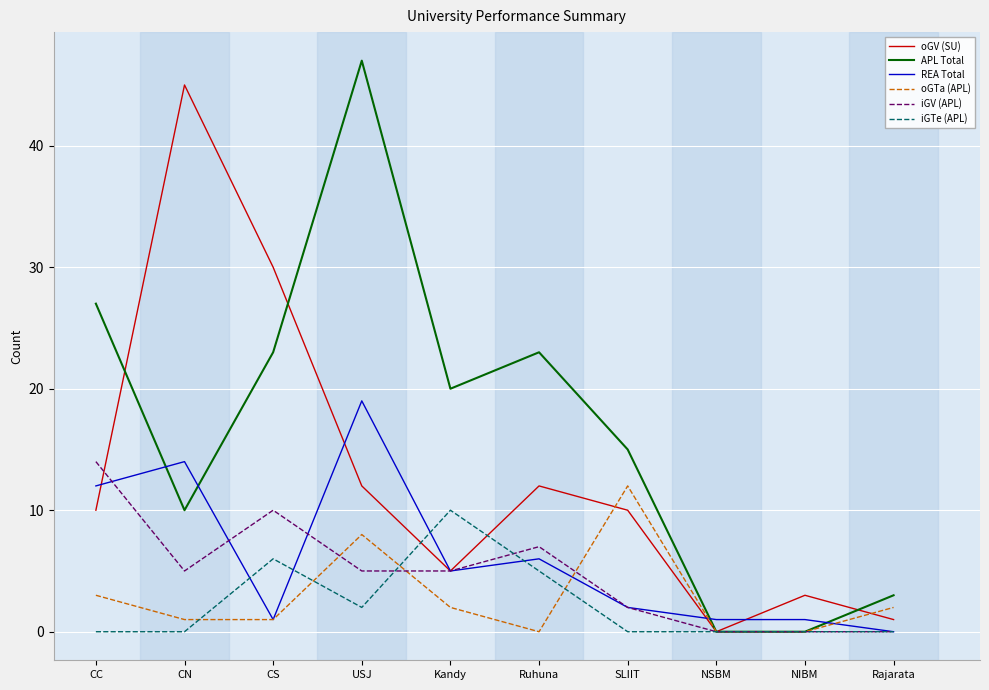

What position from the right is USJ?

7